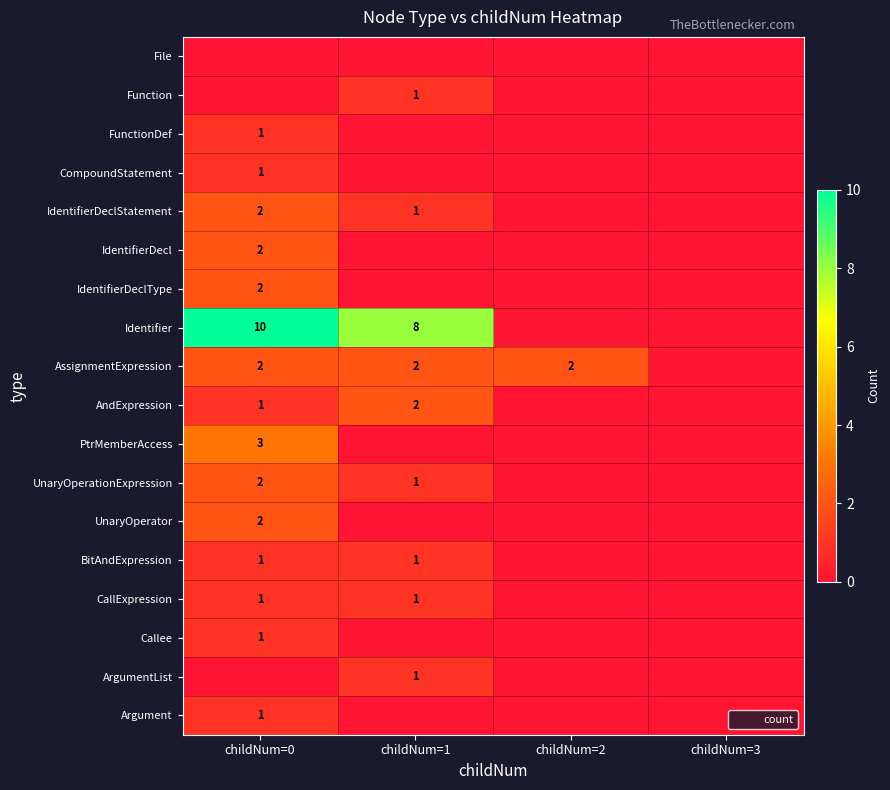

Count the number of categories in the chart.

4